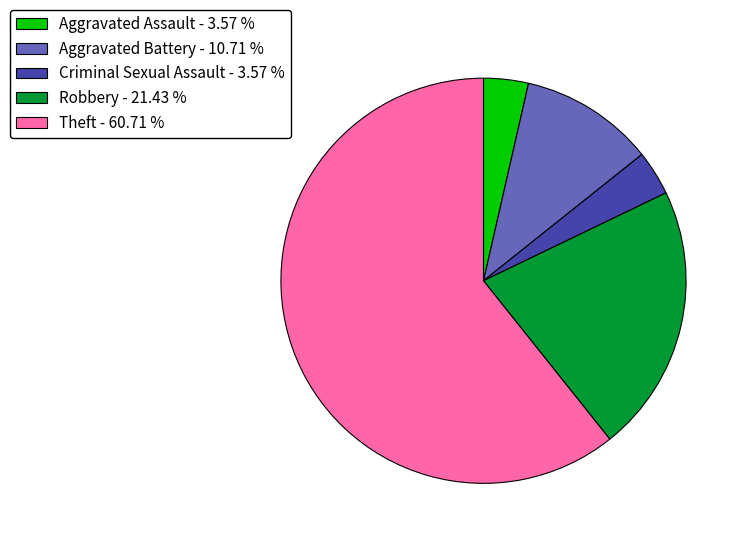

True or false: Robbery accounts for 21% of the total.

True